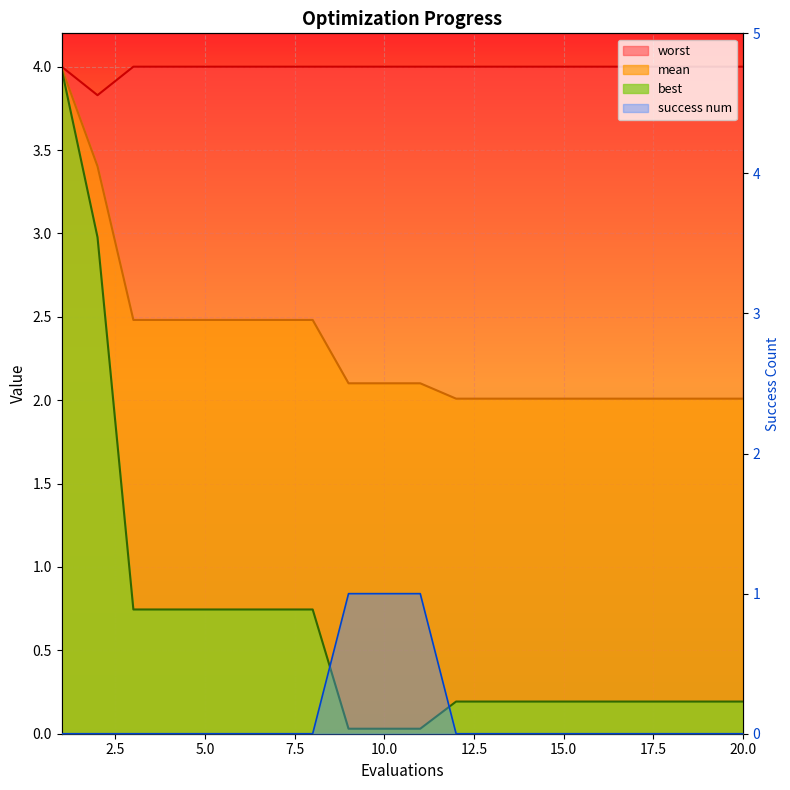

What is the value of the mean point at the 8th from the left?

2.5